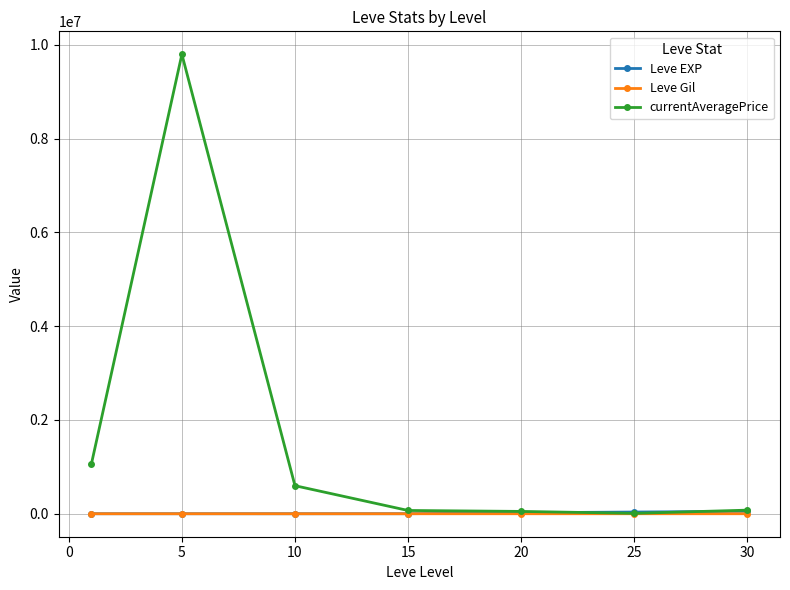

Which series has the largest total across all categories?

currentAveragePrice